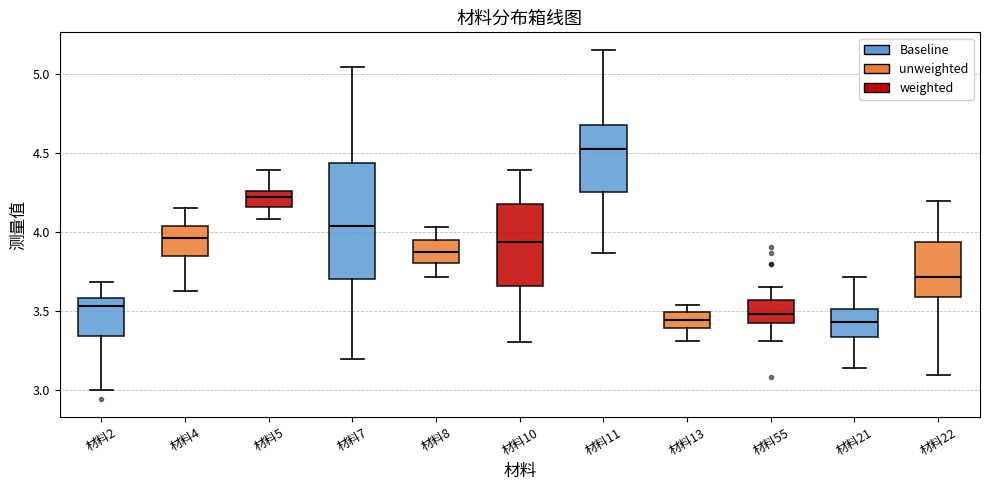

Where does the lower whisker of the box for 材料4 end on the y-axis? The values are not printed on the chart, so give them approximately, as read against the axis.

3.65